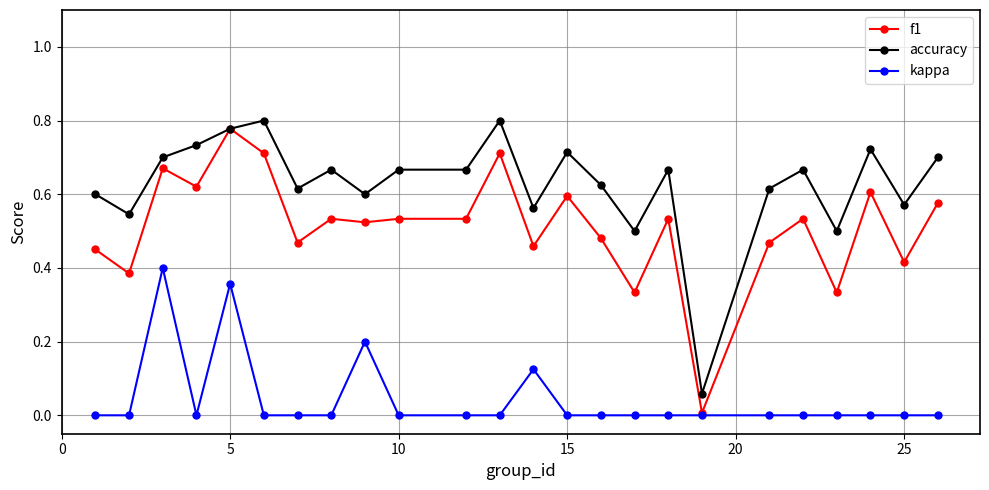

True or false: accuracy and kappa cross at least once.

False